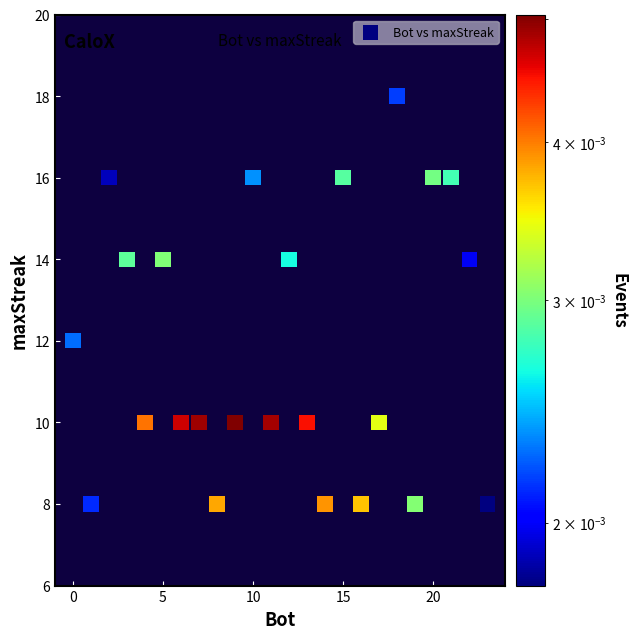

What is the range of X values (max minus min)?

23